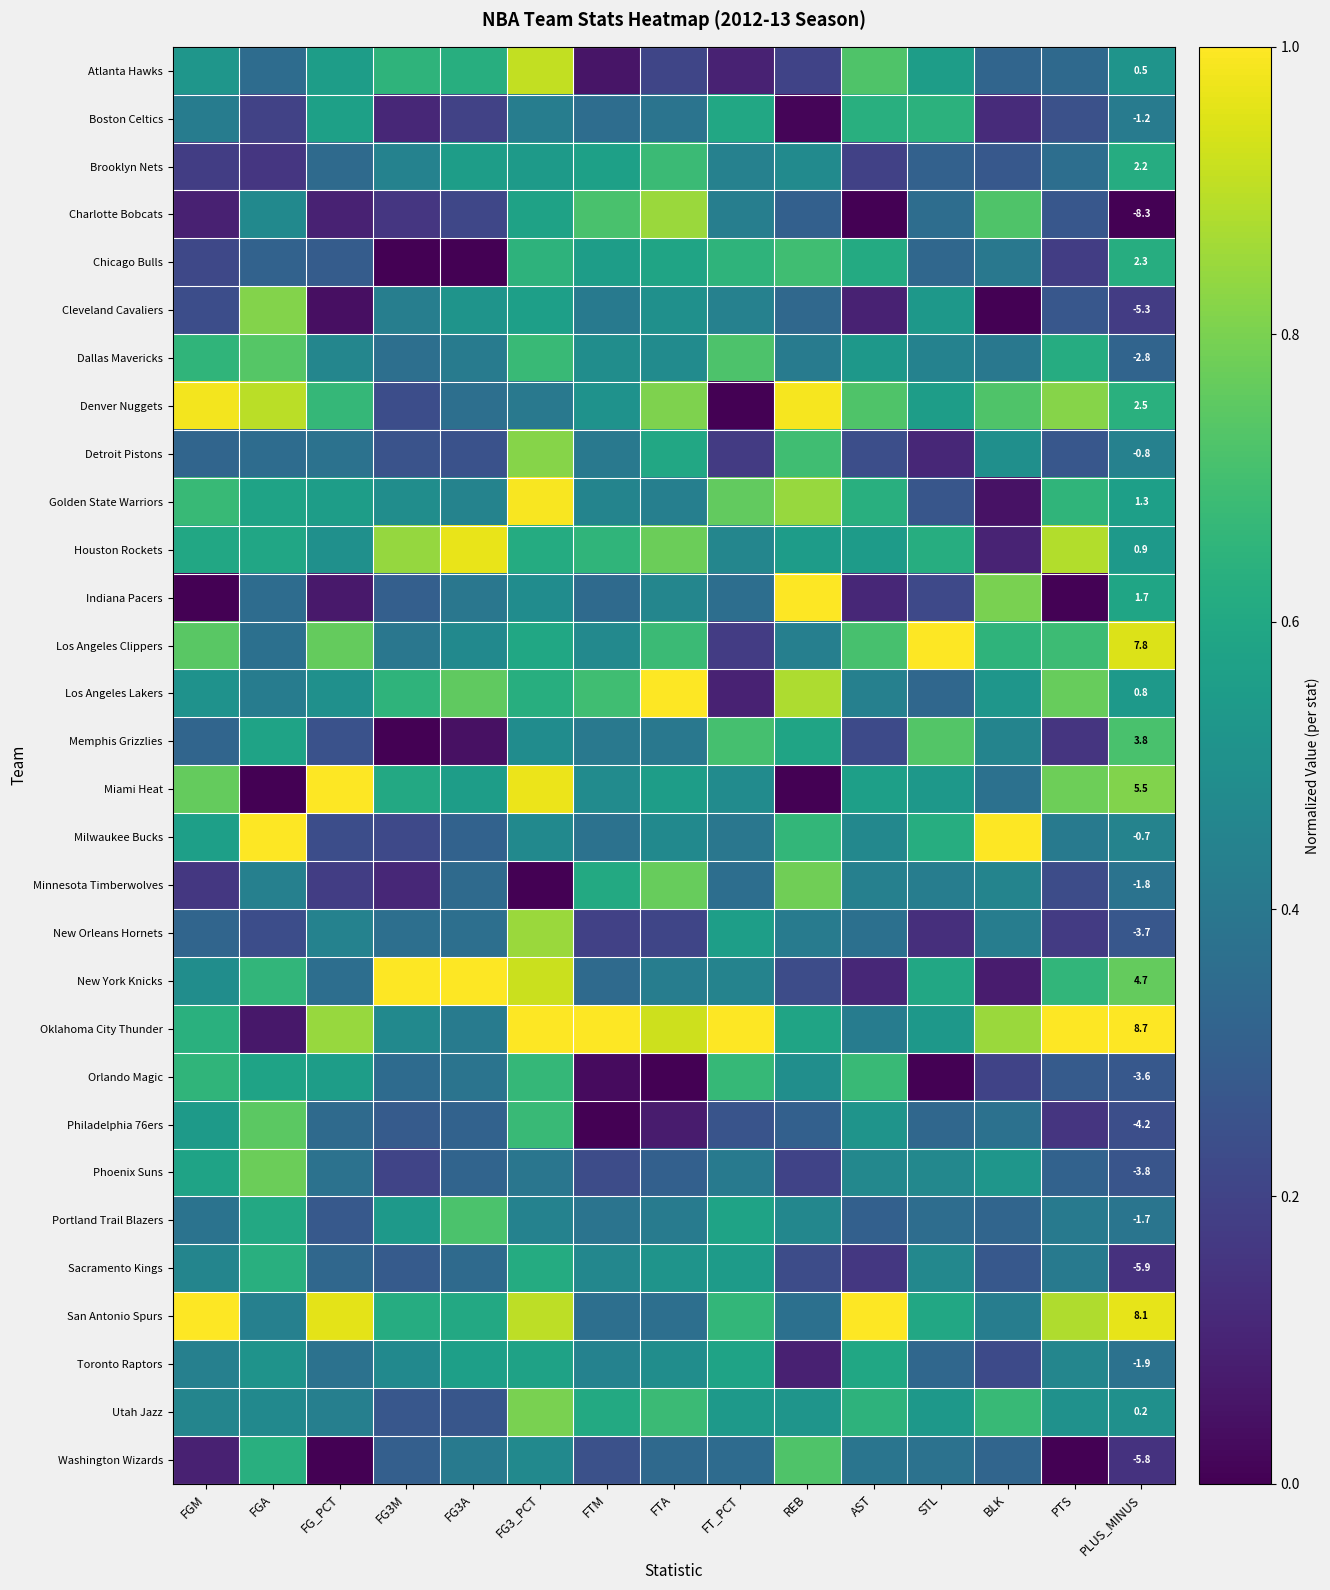

How many positive values does the Cleveland Cavaliers series have?

14